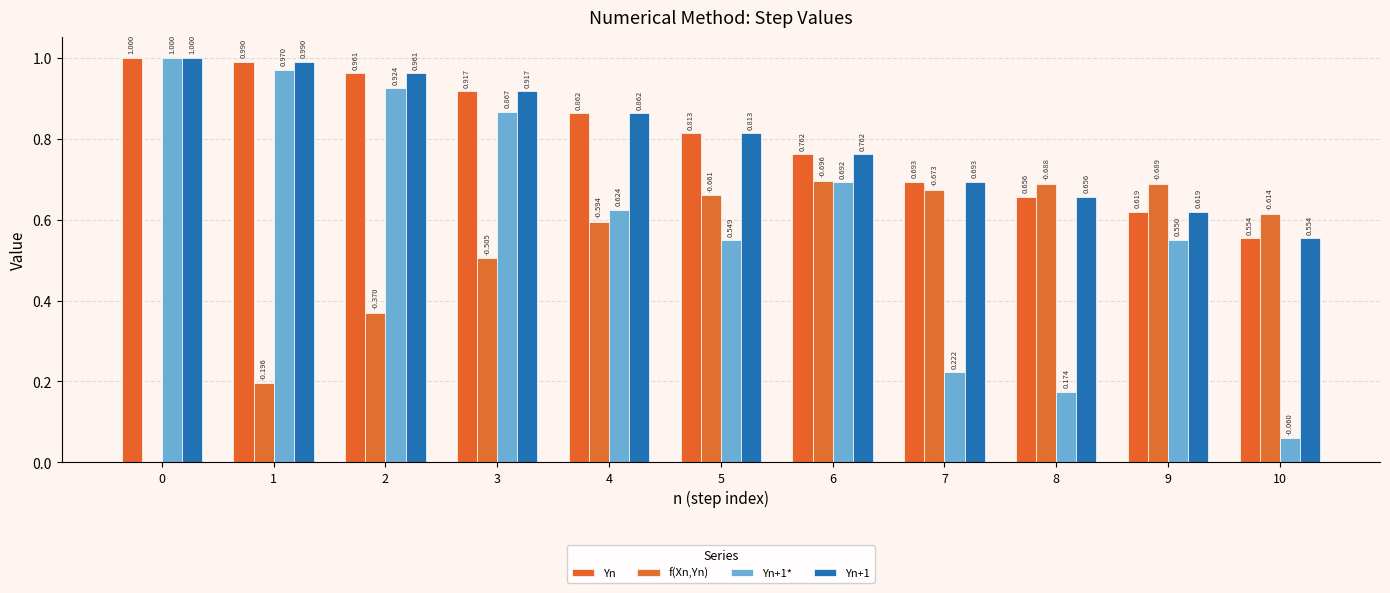

Reading right to left, what are all the values shown in this chart?

Yn: 10=0.6	9=0.6	8=0.7	7=0.7	6=0.8	5=0.8	4=0.9	3=0.9	2=1.0	1=1.0	0=1.0
f(Xn,Yn): 10=0.6	9=0.7	8=0.7	7=0.7	6=0.7	5=0.7	4=0.6	3=0.5	2=0.4	1=0.2	0=0.0
Yn+1*: 10=0.1	9=0.5	8=0.2	7=0.2	6=0.7	5=0.5	4=0.6	3=0.9	2=0.9	1=1.0	0=1.0
Yn+1: 10=0.6	9=0.6	8=0.7	7=0.7	6=0.8	5=0.8	4=0.9	3=0.9	2=1.0	1=1.0	0=1.0